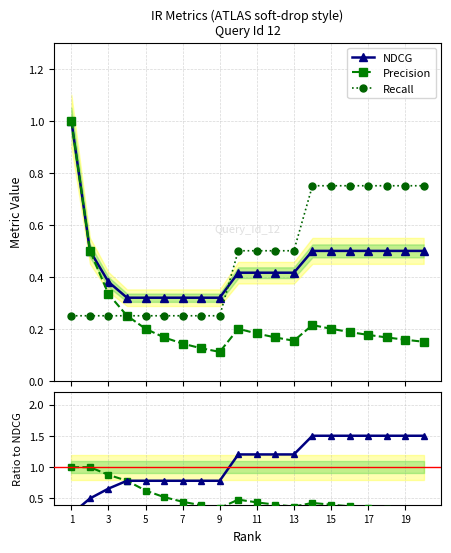

After their last crossing, which series has the higher values: Recall or NDCG?

Recall